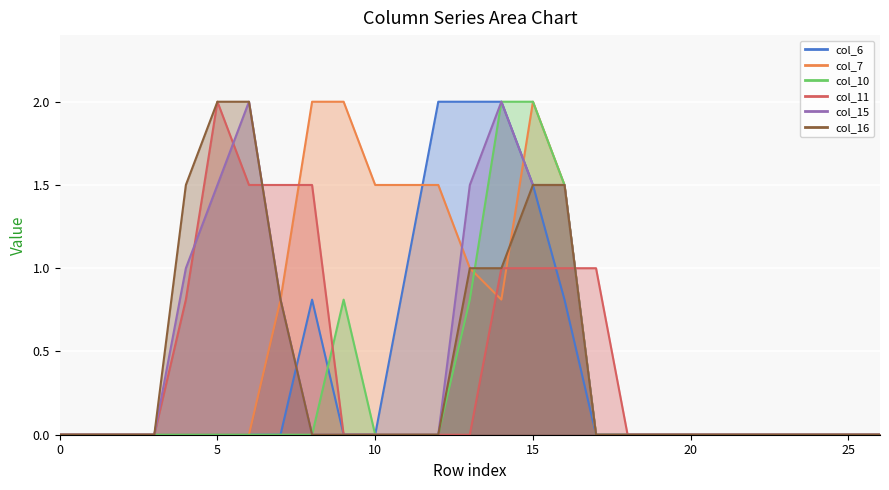

What is the difference between the col_15 values at 15 and 11?

1.5